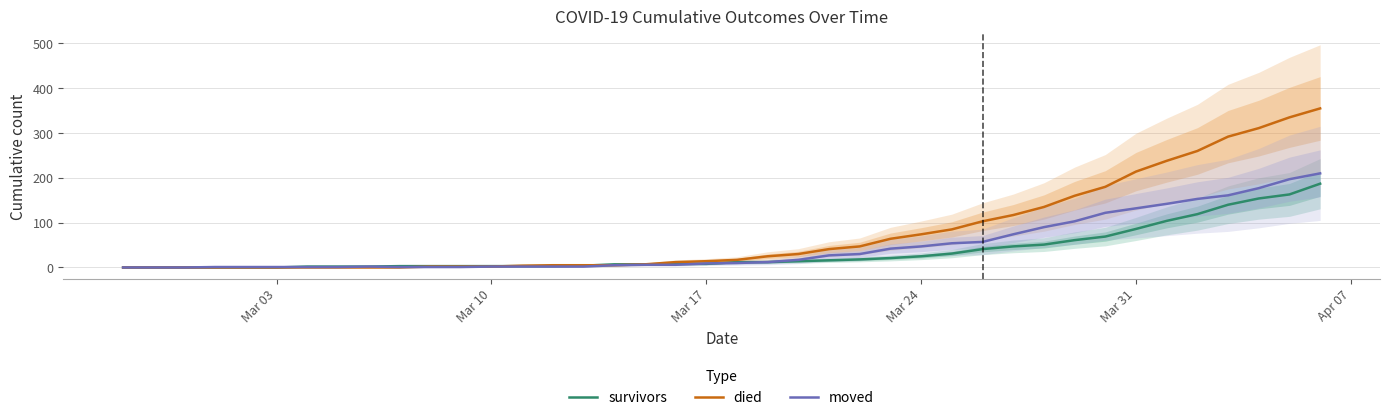

True or false: died and survivors cross at least once.

True